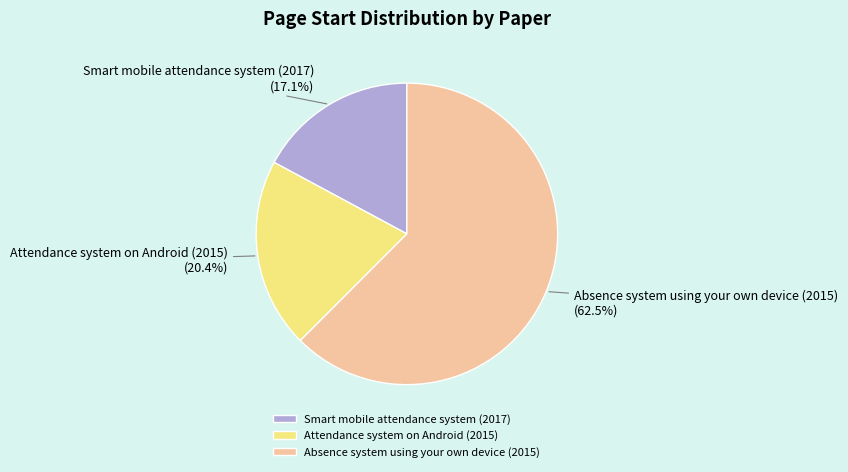

To the nearest percent, what is the combined percentage of Attendance system on Android (2015) and Absence system using your own device (2015)?

83%